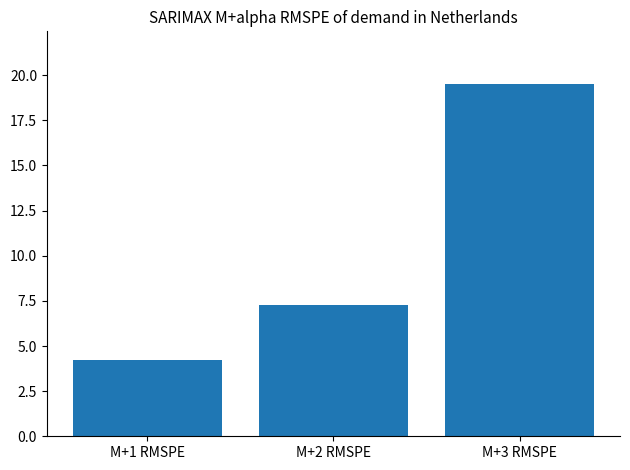

Approximately how many times larger is the value at M+2 RMSPE compared to M+3 RMSPE?

0.4